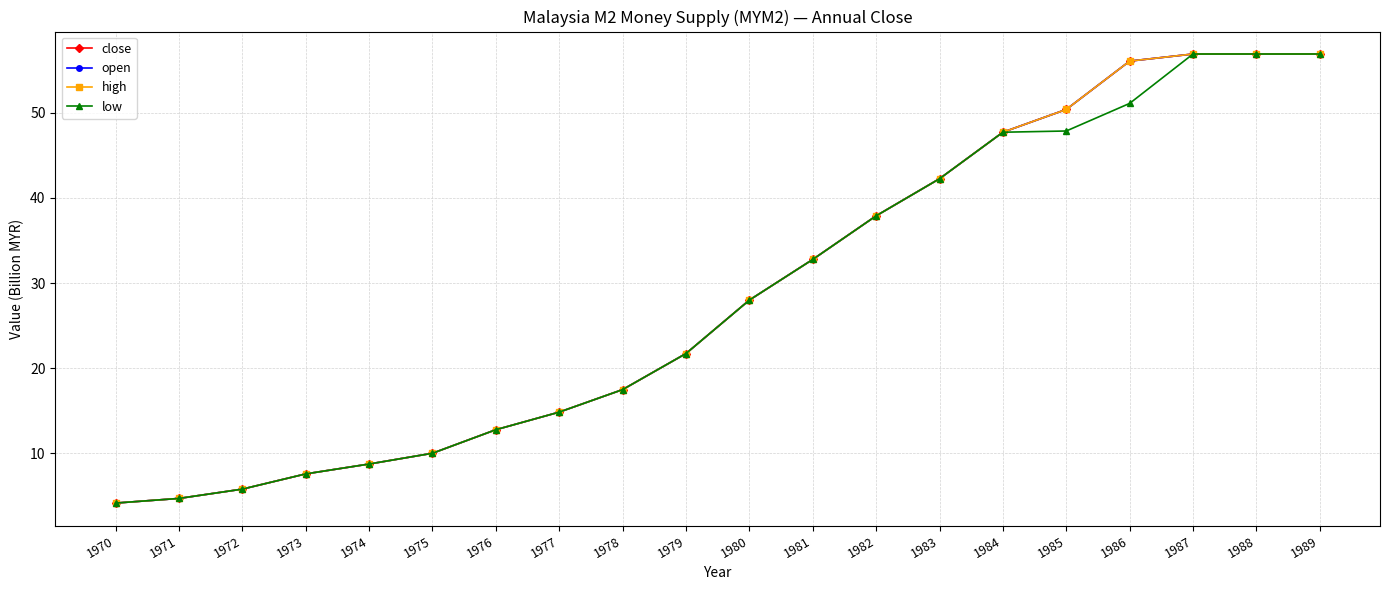

At which category is the sum across all series the highest?

1987